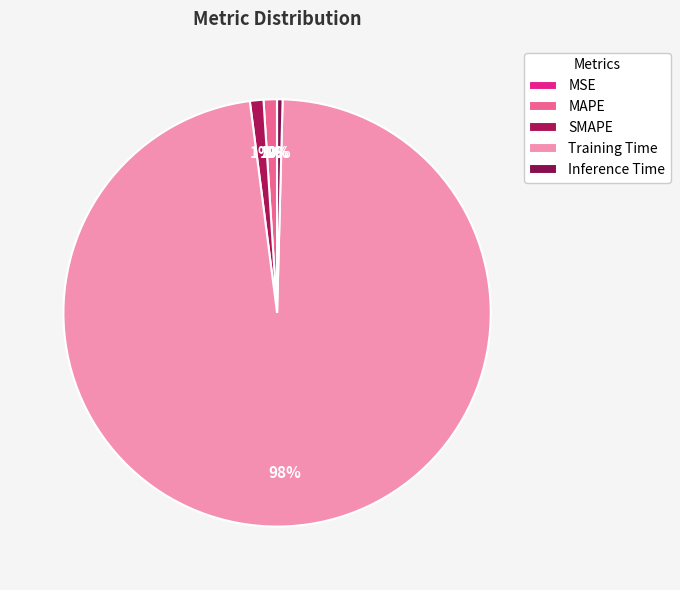

Is there a majority slice in this chart?

Yes